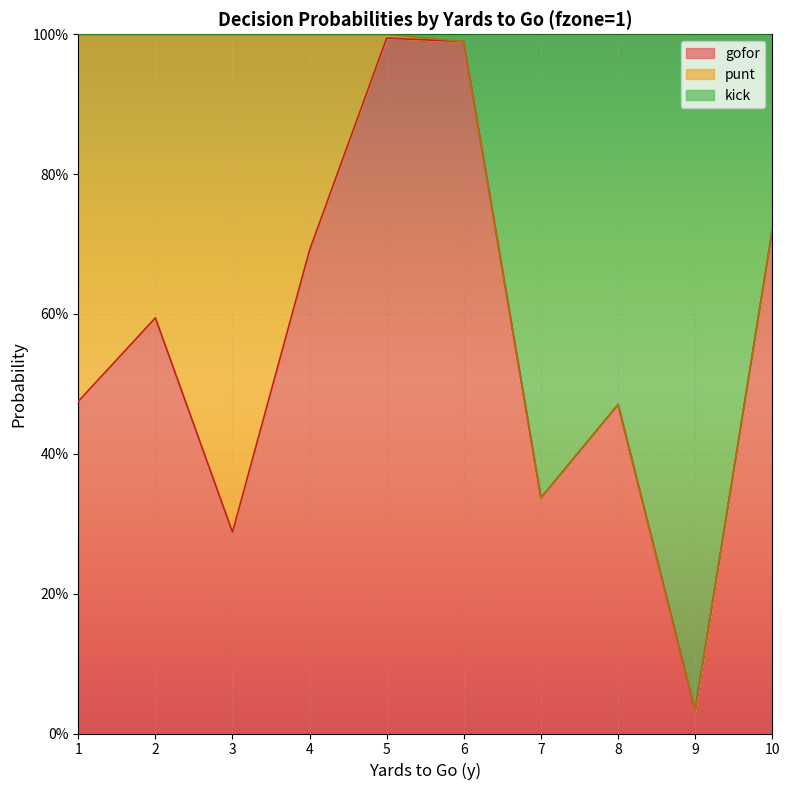

What are all the series names shown in the legend?

gofor, punt, kick